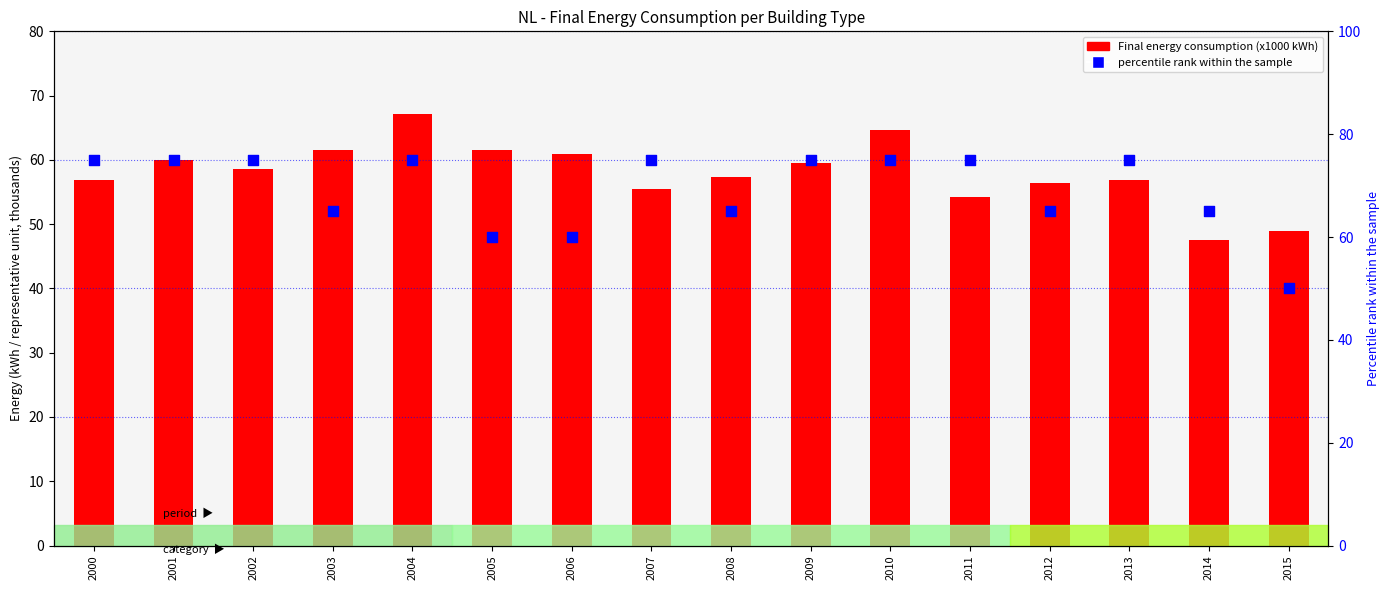

What is the total value across all series at 2002?

133.6